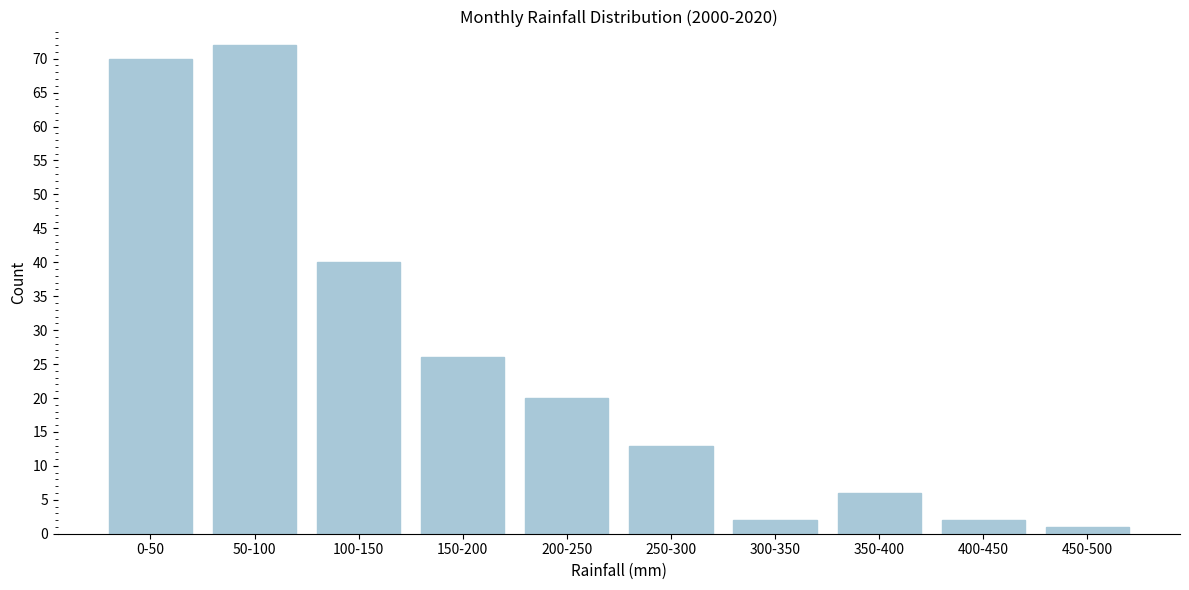

Reading left to right, transcribe all the data shown in this chart.

70	72	40	26	20	13	2	6	2	1